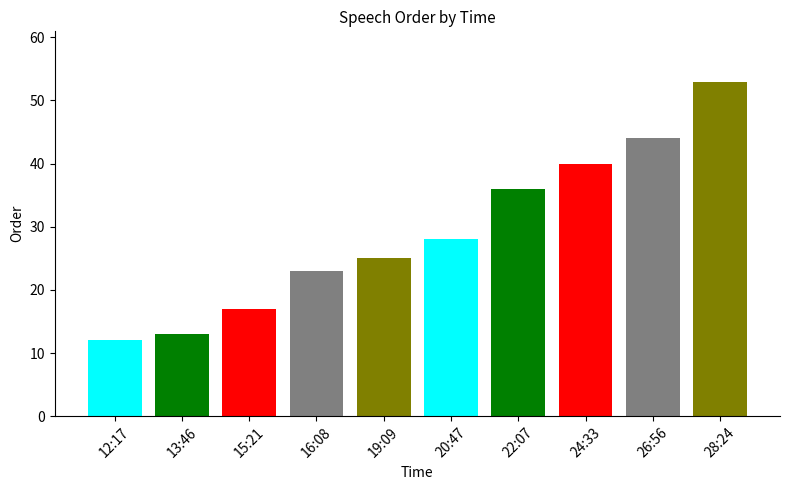

What is the sum of all values?

291